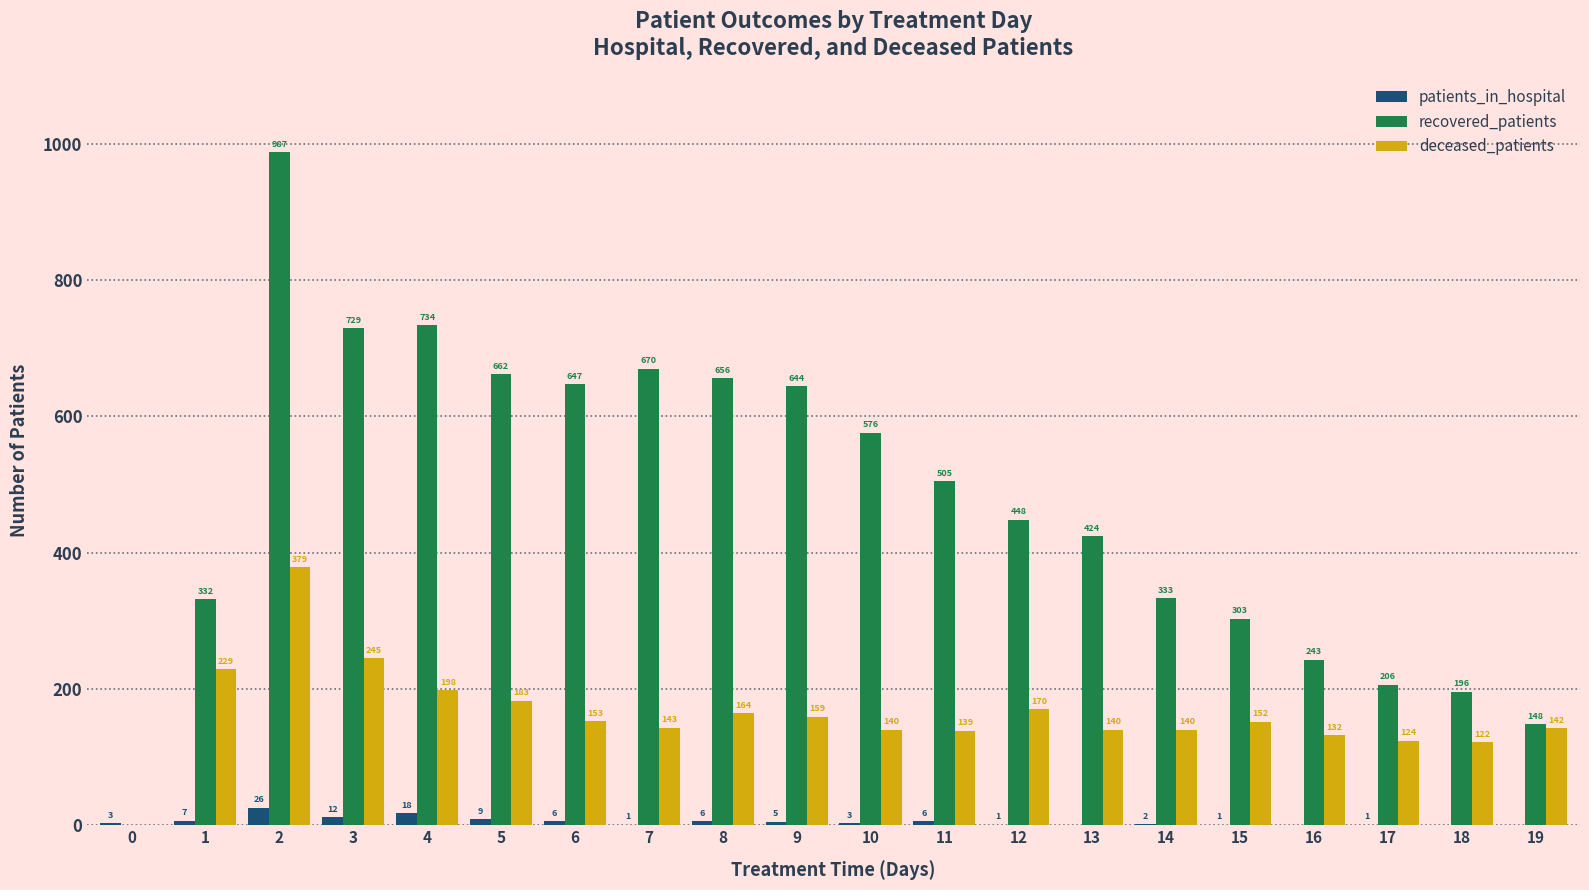

Reading left to right, what are all the values shown in this chart?

patients_in_hospital: 3	7	26	12	18	9	6	1	6	5	3	6	1	0	2	1	0	1	0	0
recovered_patients: 0	332	987	729	734	662	647	670	656	644	576	505	448	424	333	303	243	206	196	148
deceased_patients: 0	229	379	245	198	183	153	143	164	159	140	139	170	140	140	152	132	124	122	142